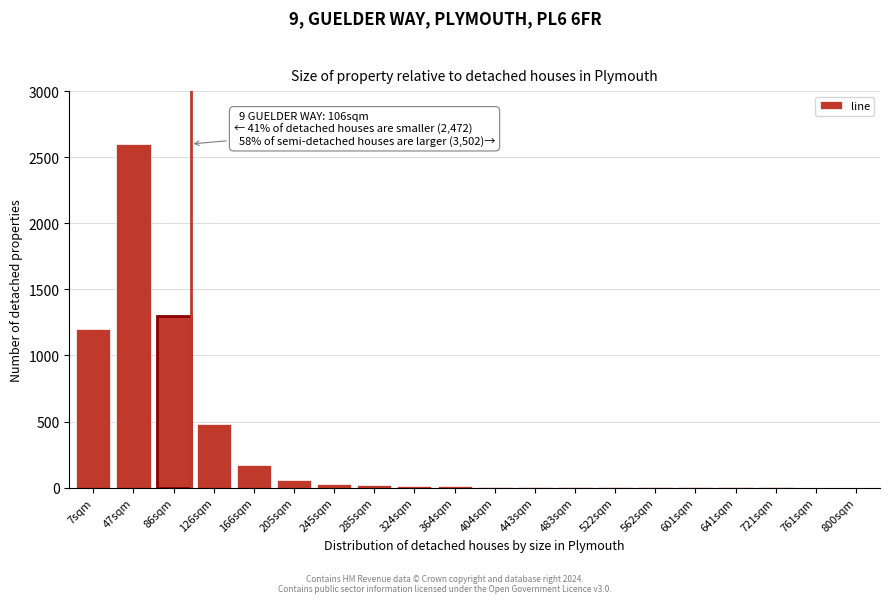

What is the greatest value displayed?

2600